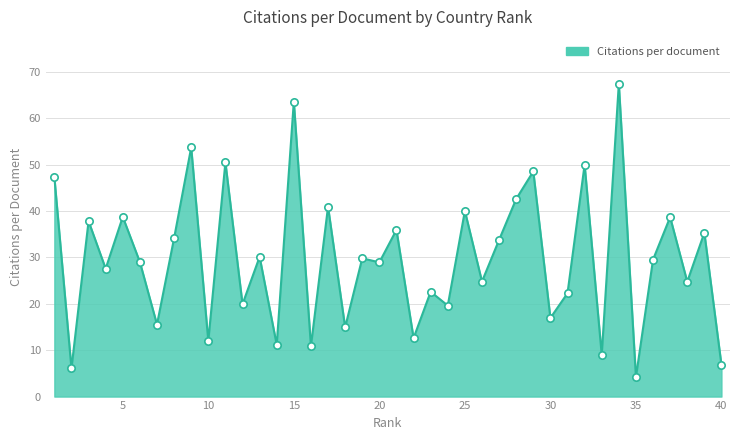

What is the greatest value displayed?

67.4